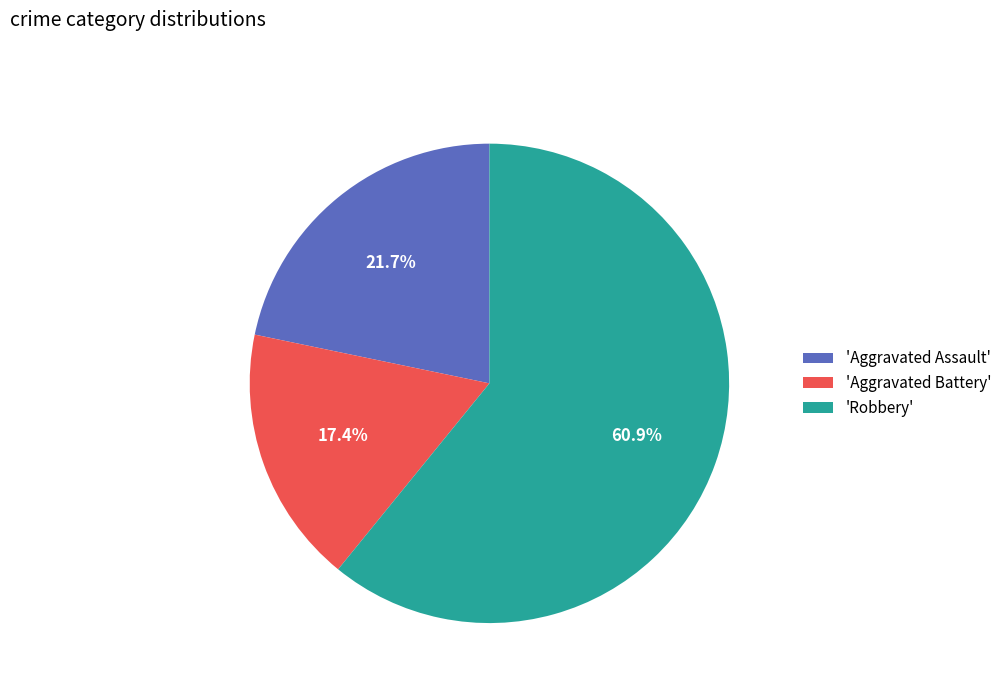

What is the largest slice in the pie chart?

'Robbery'